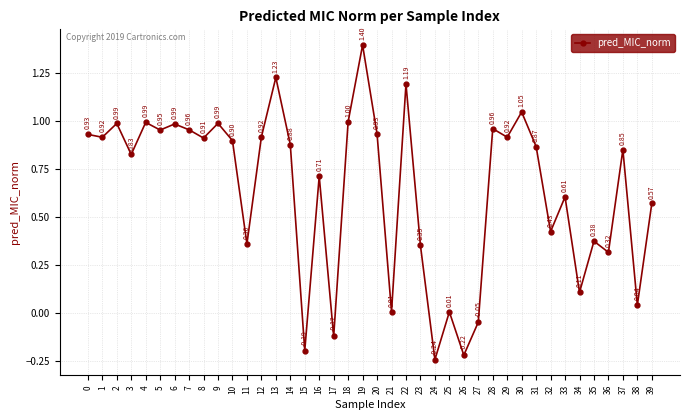

How many data points are less than 0?

5